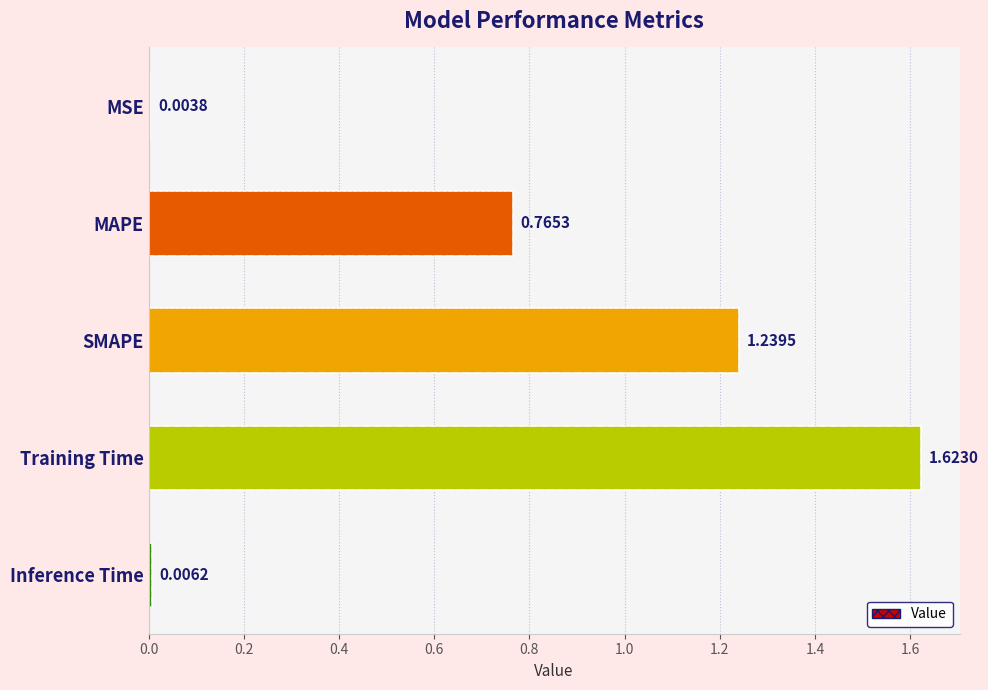

What is the change in value from MAPE to Training Time?

+0.9